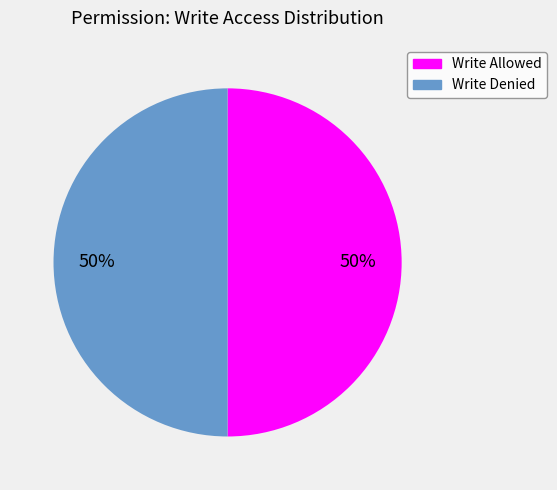

To the nearest percent, what is the average slice percentage?

50%